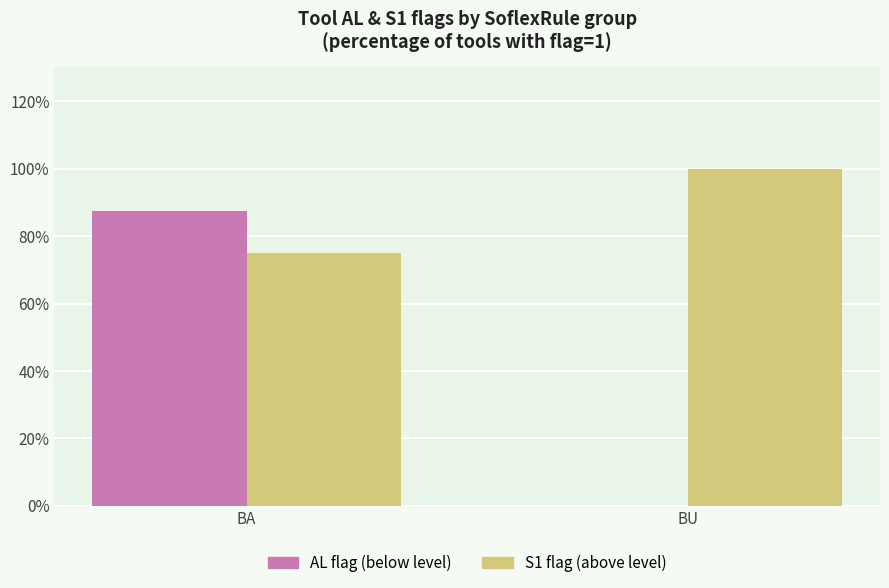

Does the chart contain stacked bars?

No